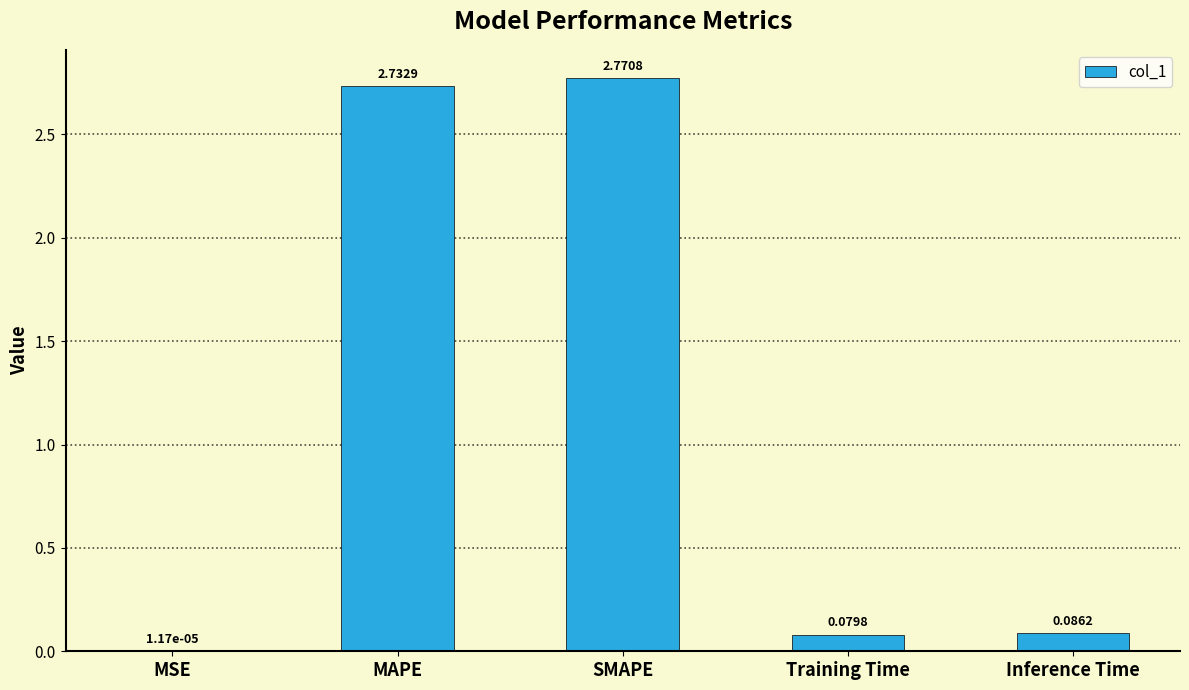

Which has a higher value, MSE or Training Time?

Training Time